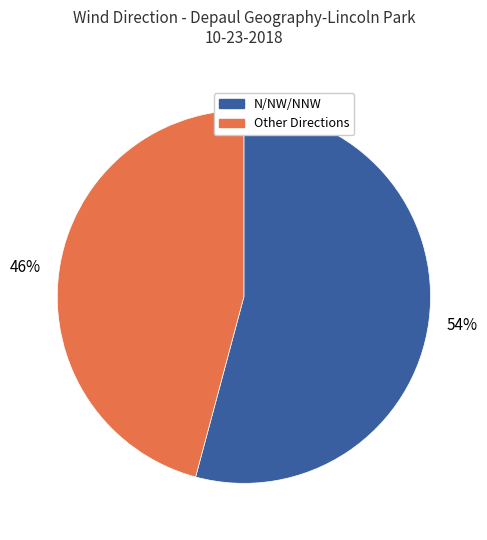

To the nearest percent, what is the average slice percentage?

50%